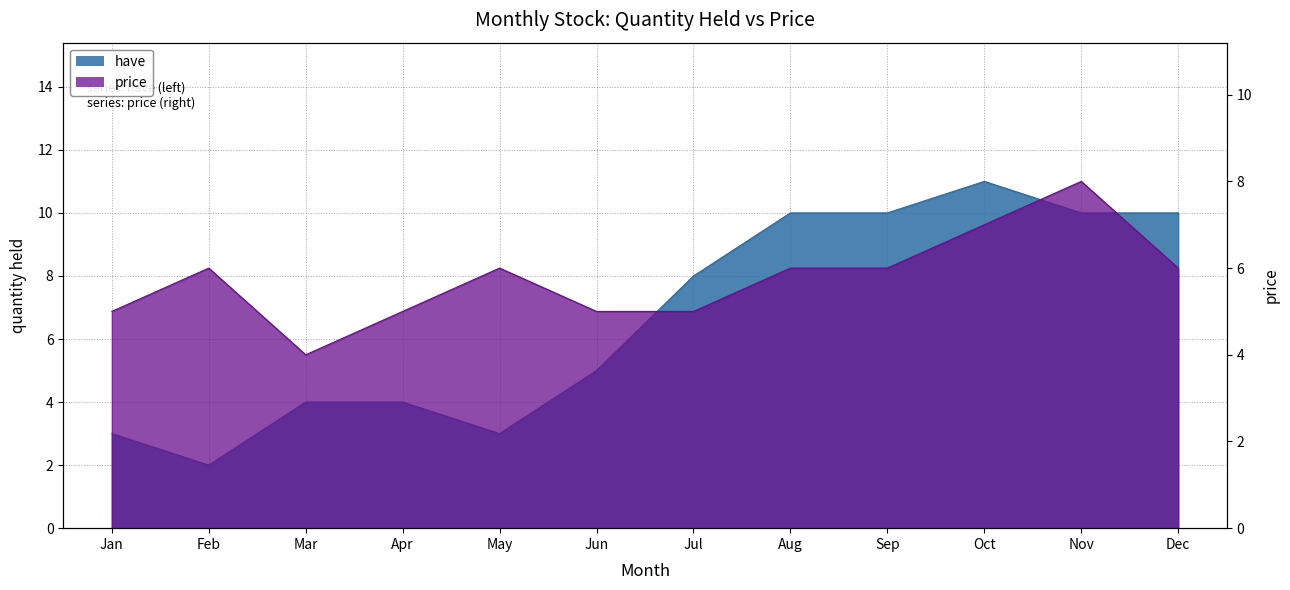

What is the value of the have point at the 1st from the left?

3